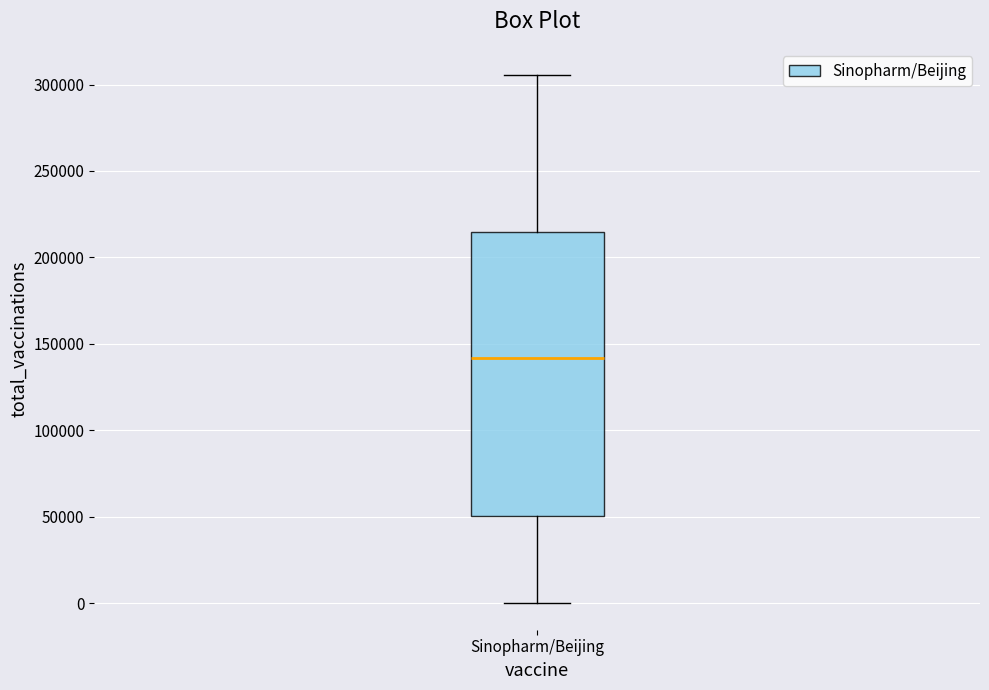

Transcribe this box plot: give where the median line is, the range the box spans, and where the two whiskers end, as read against the y-axis. The values are not printed on the chart, so give them approximately, as read against the axis.

median 140000, box 50000 to 215000, whiskers 0 to 305000